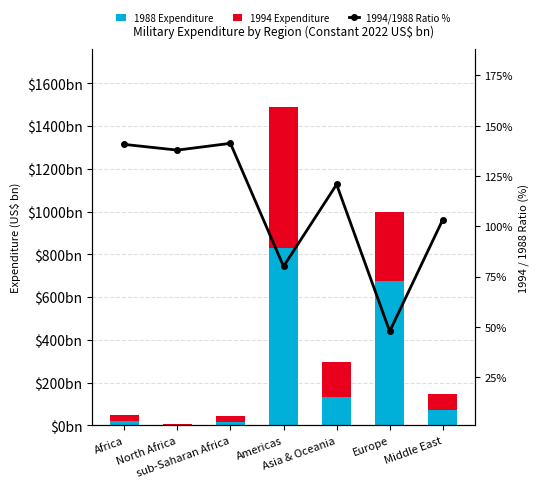

Which category has the highest value in the 1994/1988 Ratio % series?

sub-Saharan Africa